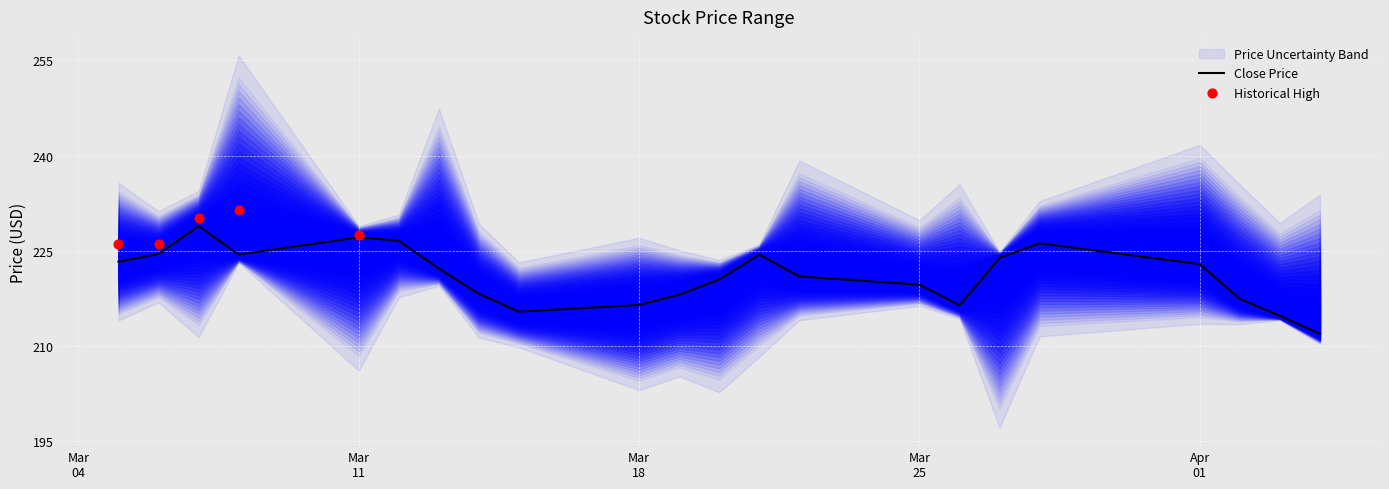

What is the maximum value for Close Price?

228.9